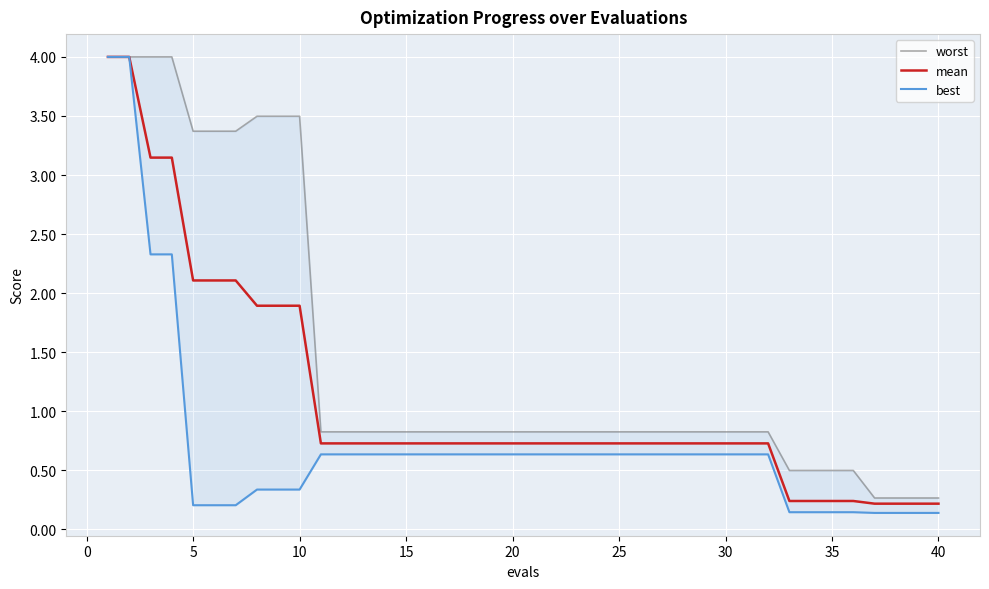

What is the highest value of the mean series?

4.0